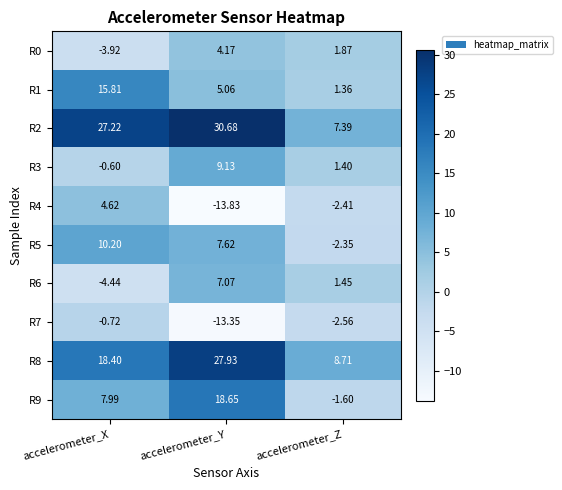

Where does the R3 series first go above 1?

accelerometer_Y